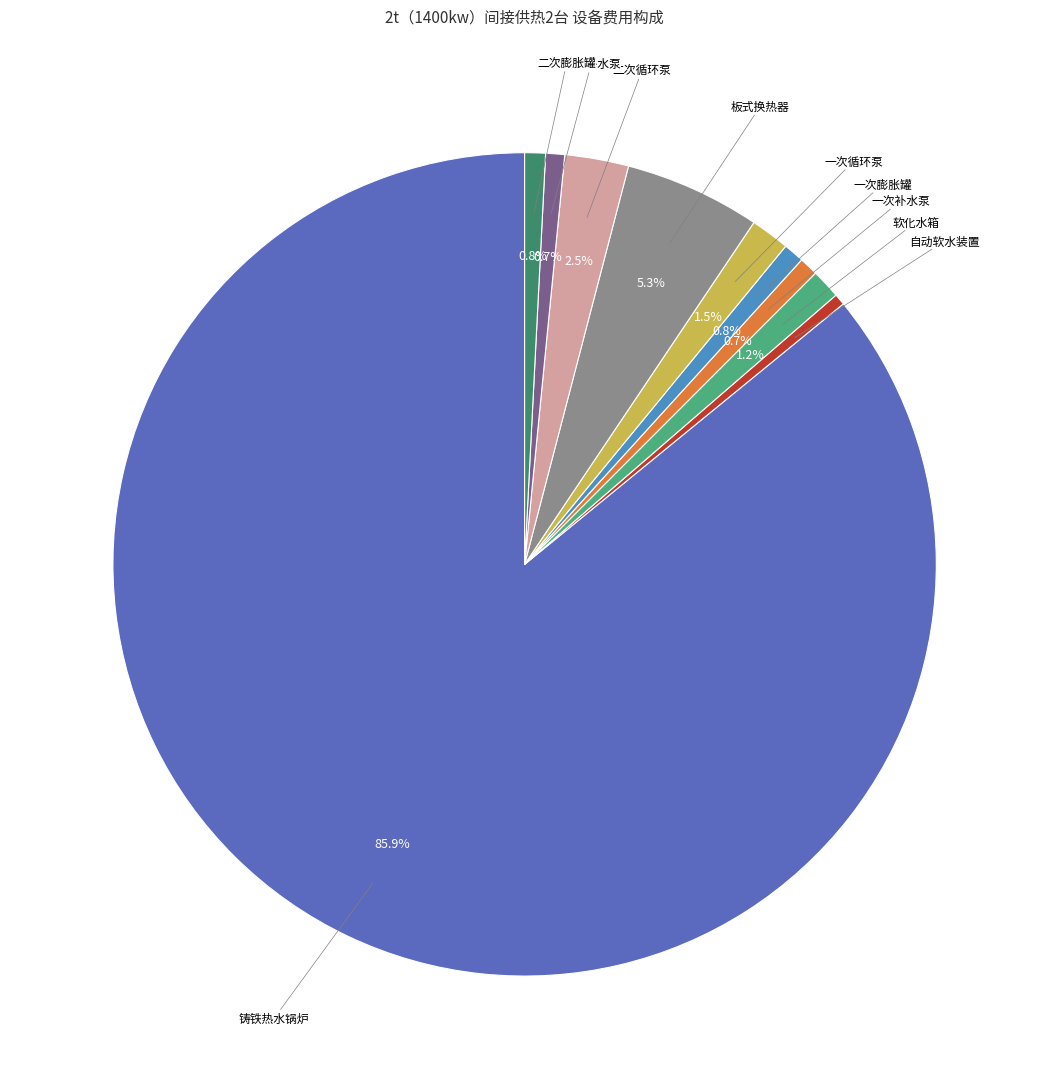

Does any single category account for the majority?

Yes